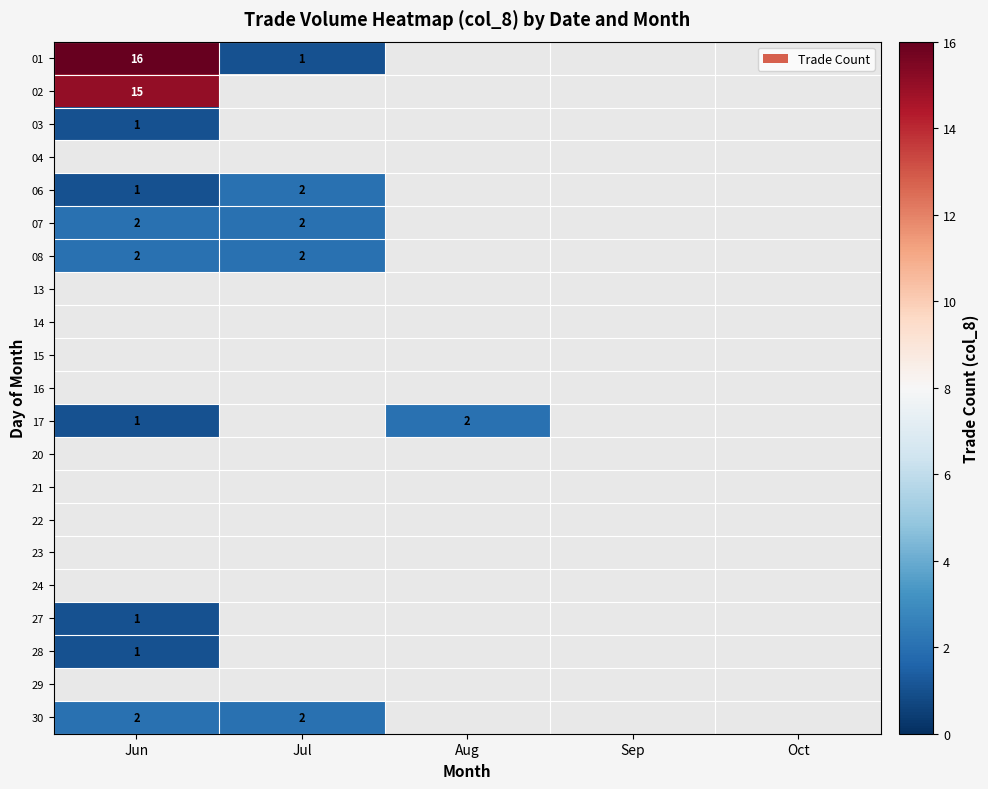

Which label corresponds to the smallest value in the chart?

Jul